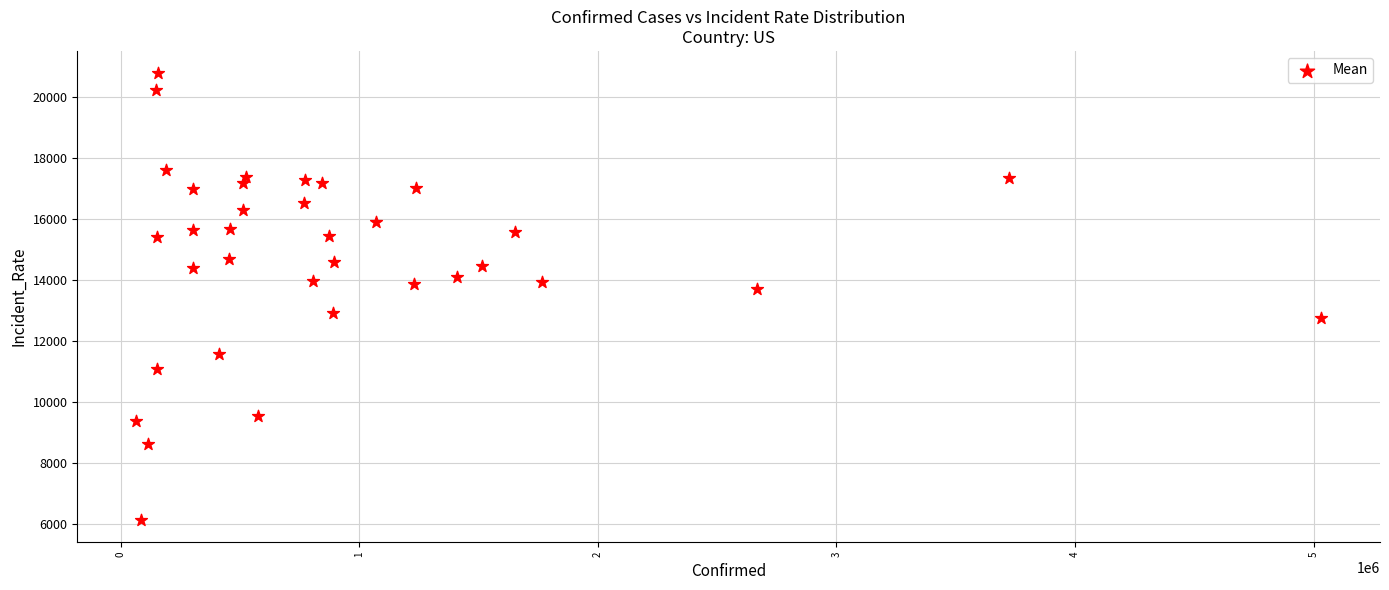

What is the range of X values (max minus min)?

4964154.0